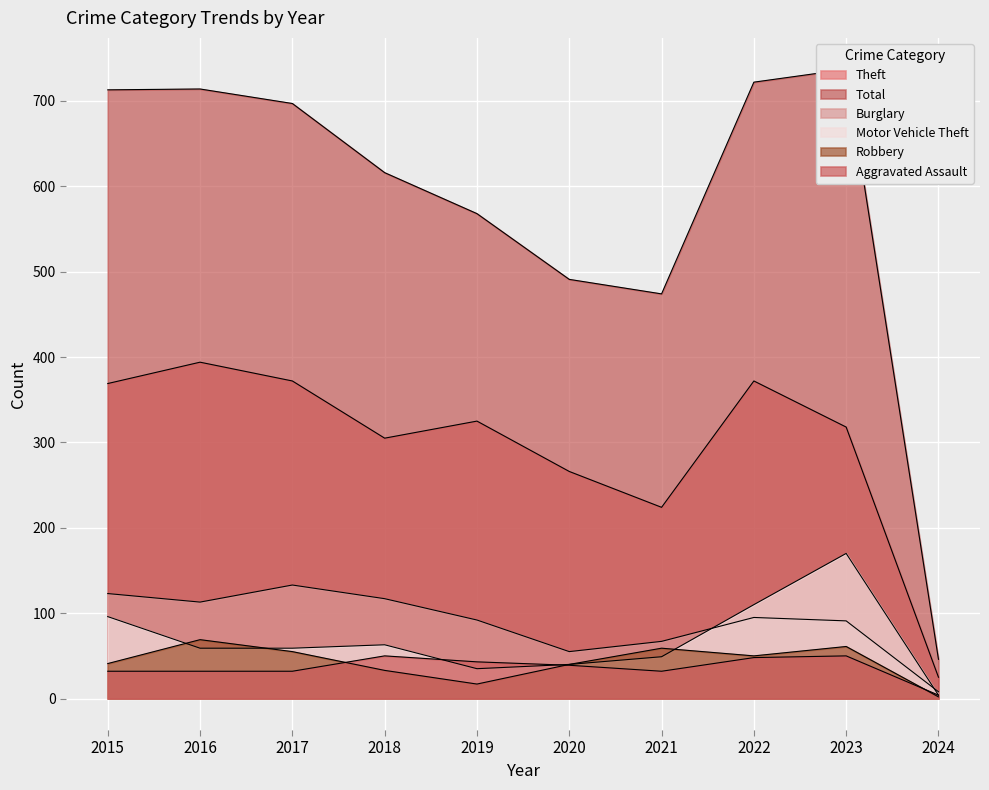

Reading left to right, transcribe all the data shown in this chart.

Aggravated Assault: 32	32	32	50	43	39	32	48	50	4
Burglary: 123	113	133	117	92	55	67	95	91	8
Motor Vehicle Theft: 96	59	59	63	35	40	49	110	170	4
Robbery: 41	69	55	33	17	40	59	50	61	2
Theft: 369	394	372	305	325	266	224	372	318	25
Total: 713	714	697	616	568	491	474	722	737	46